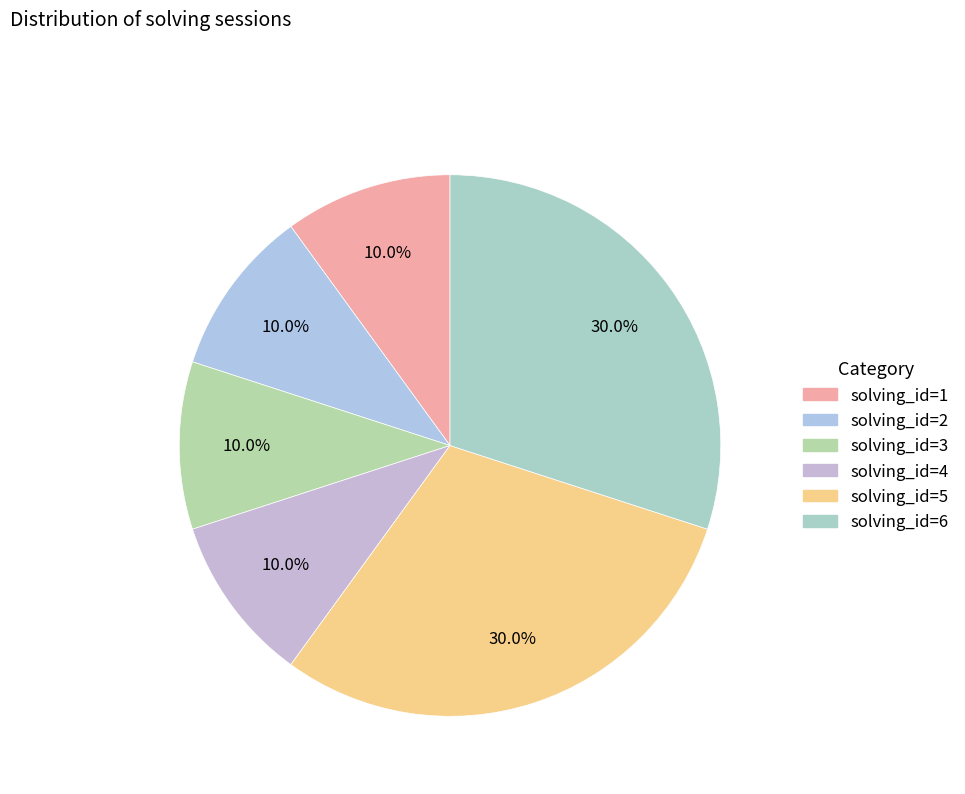

What is the ratio of the value at solving_id=1 to the value at solving_id=2?

1.0